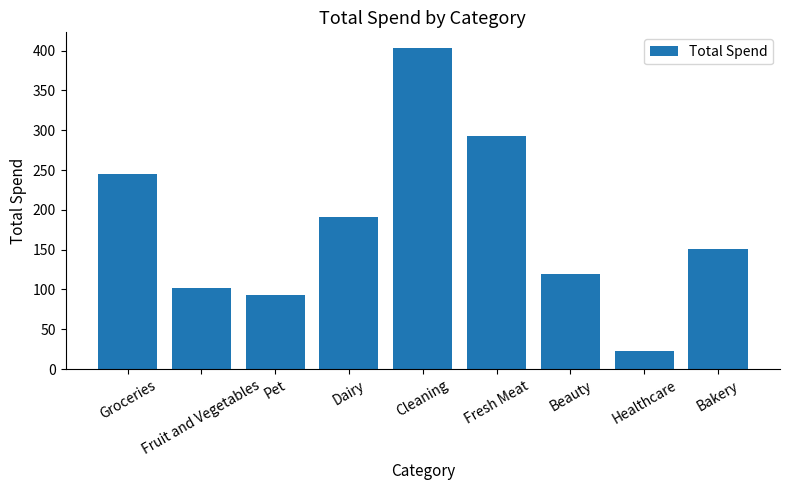

What is the value of the 6th bar from the left?

292.8